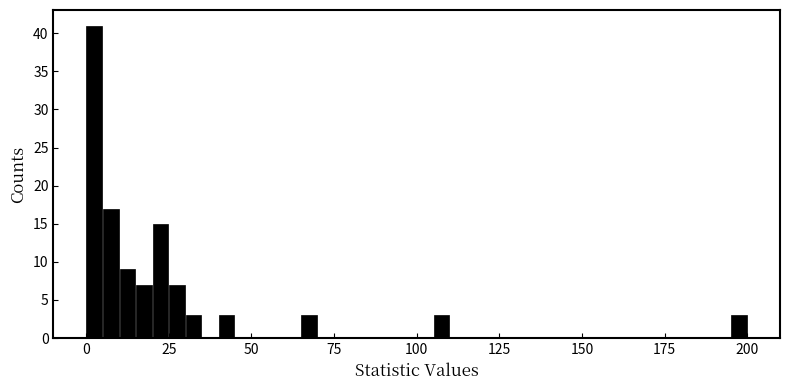

Around what value on the x-axis is the tallest bar? Give the approximate position of its centre, as read against the axis.

5